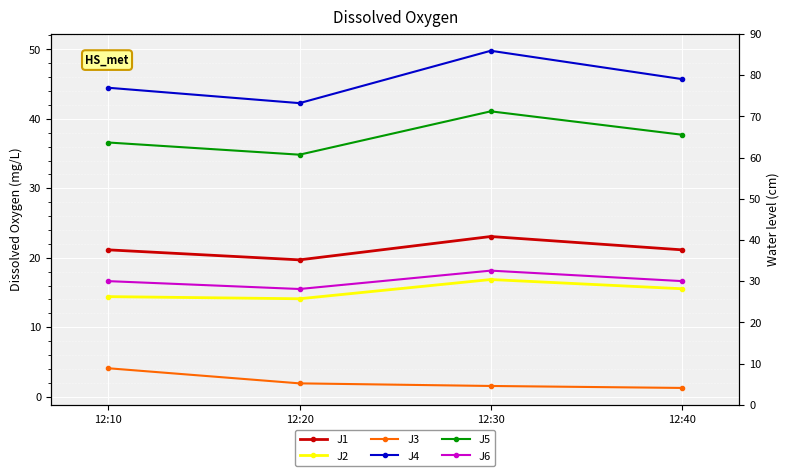

Which label corresponds to the smallest value in the chart?

12:40